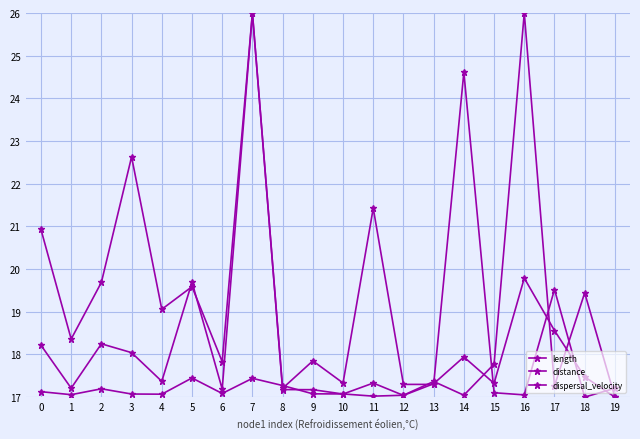

At which category does distance reach its first local valley?

1